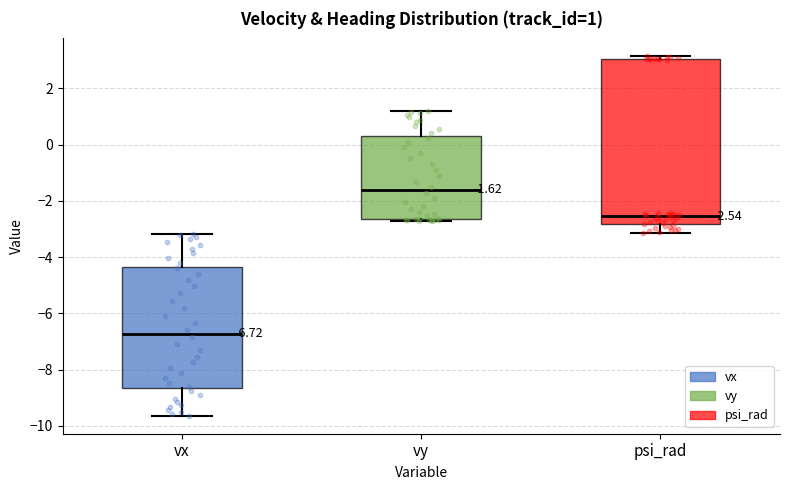

Which box has the lowest median line?

vx